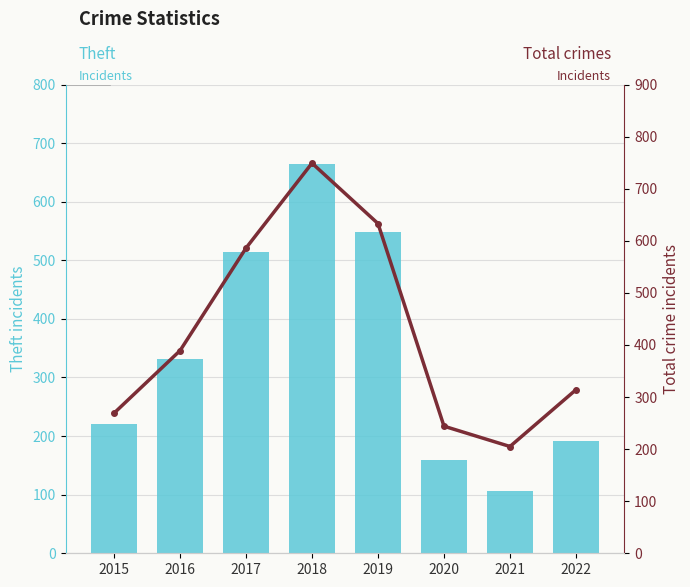

Reading left to right, list all the values displayed in this chart.

Theft: 2015=221	2016=332	2017=514	2018=664	2019=549	2020=160	2021=106	2022=191
Total: 2015=269	2016=389	2017=586	2018=749	2019=633	2020=244	2021=205	2022=314